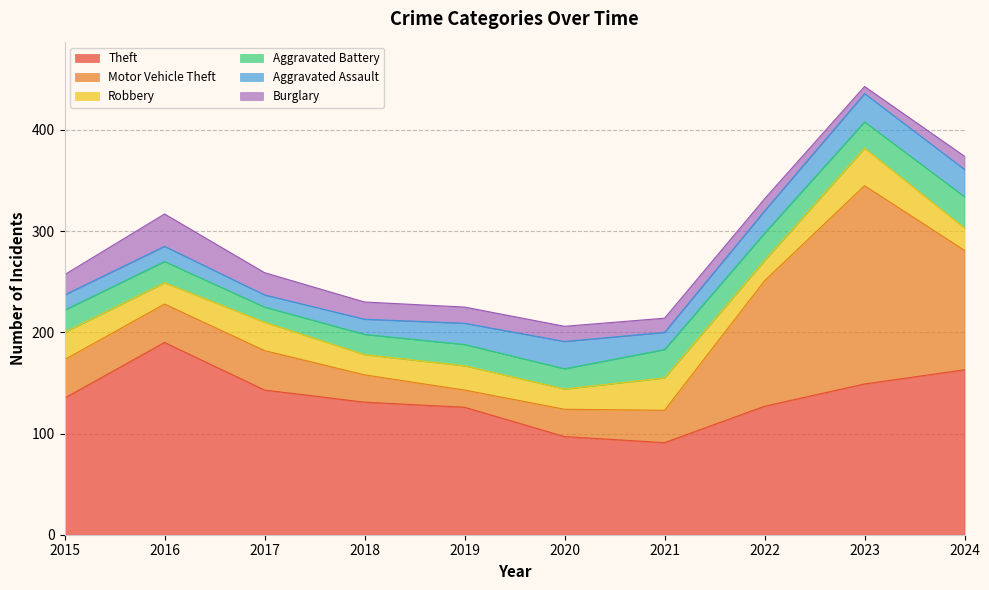

How many distinct data groups are displayed?

6